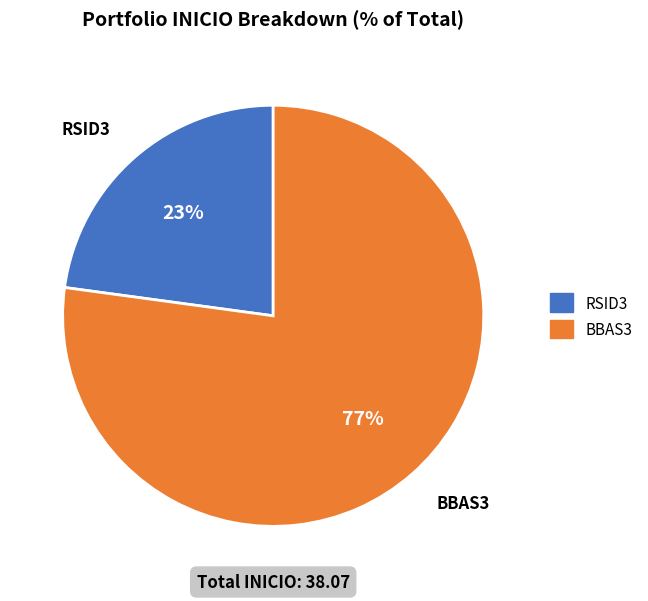

Between BBAS3 and RSID3, which is larger?

BBAS3